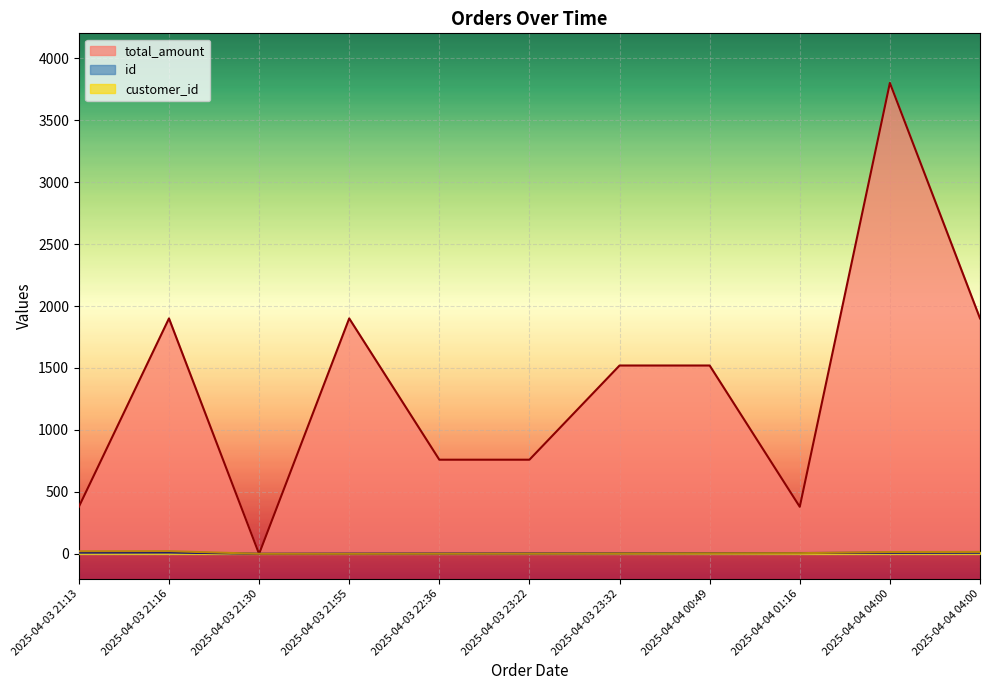

List the series in order of their peak value, lowest first.

id, customer_id, total_amount